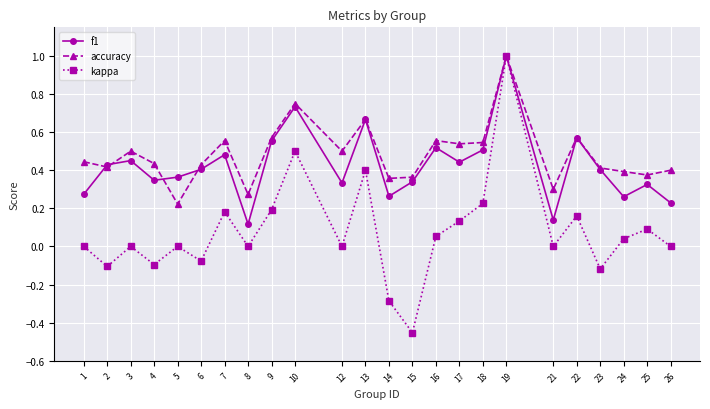

The value of f1 at 15 is 0.3. True or false?

True